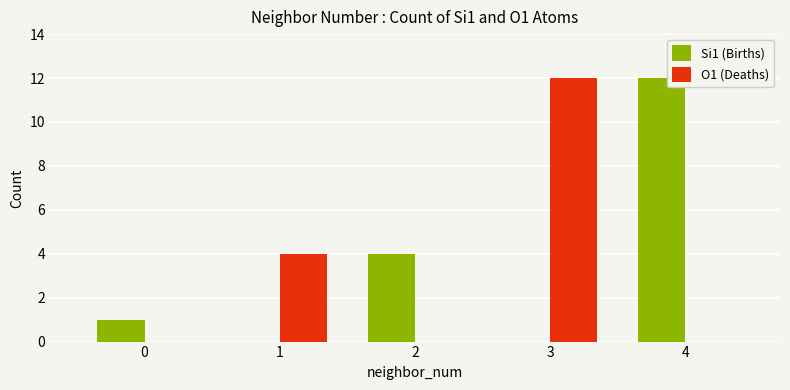

How many categories are shown in the chart?

5